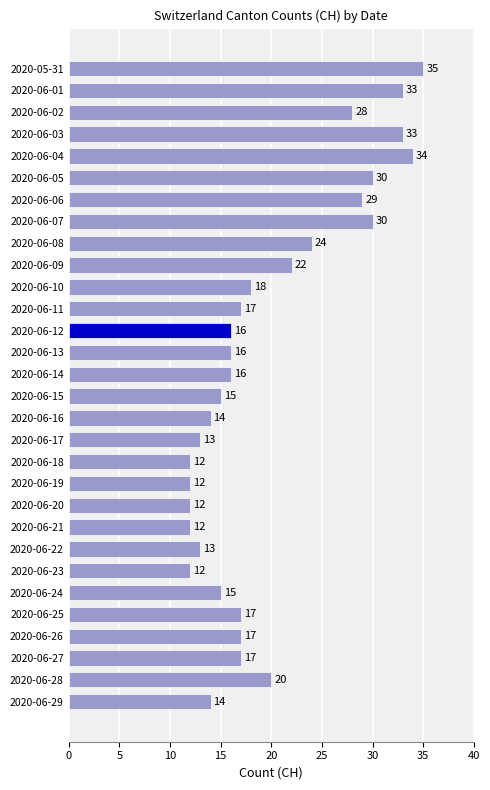

How many categories are shown in the chart?

30